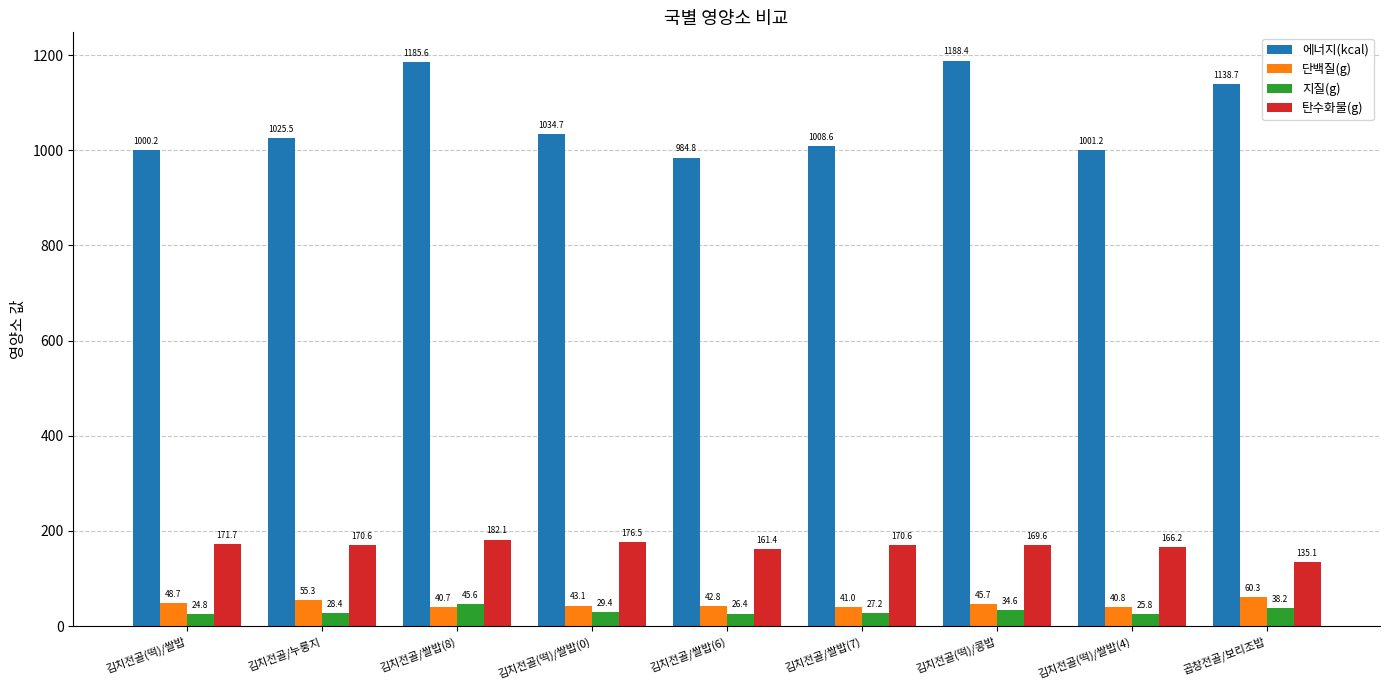

The value of 에너지(kcal) at 김치전골/쌀밥(8) is 1867.1. True or false?

False